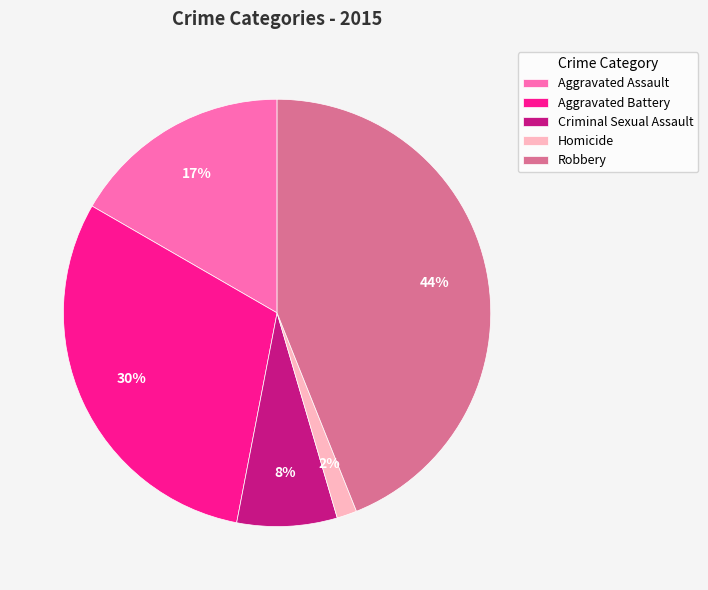

Which category has the biggest portion of the pie?

Robbery